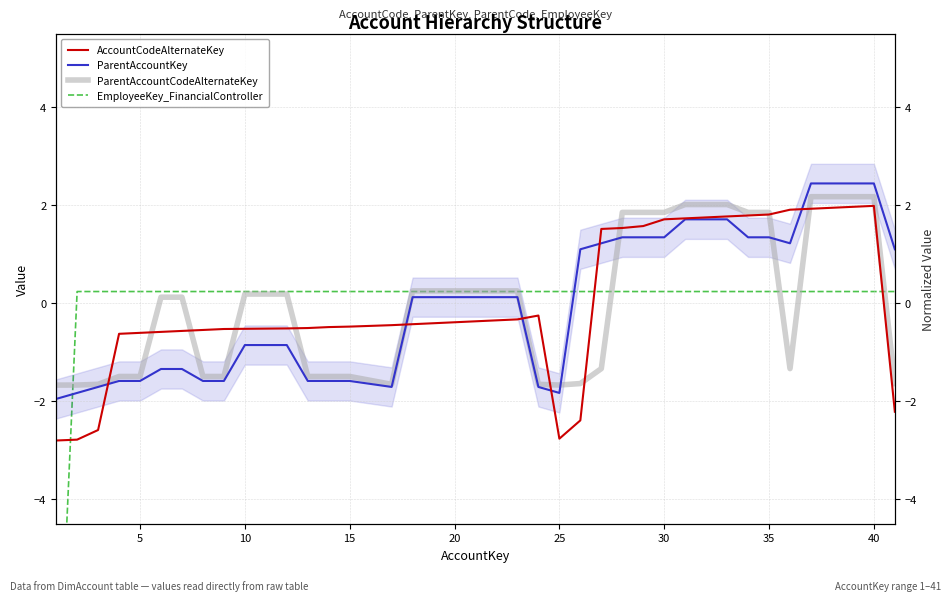

What is the difference between the second highest and minimum values in the EmployeeKey_FinancialController series?

9.6